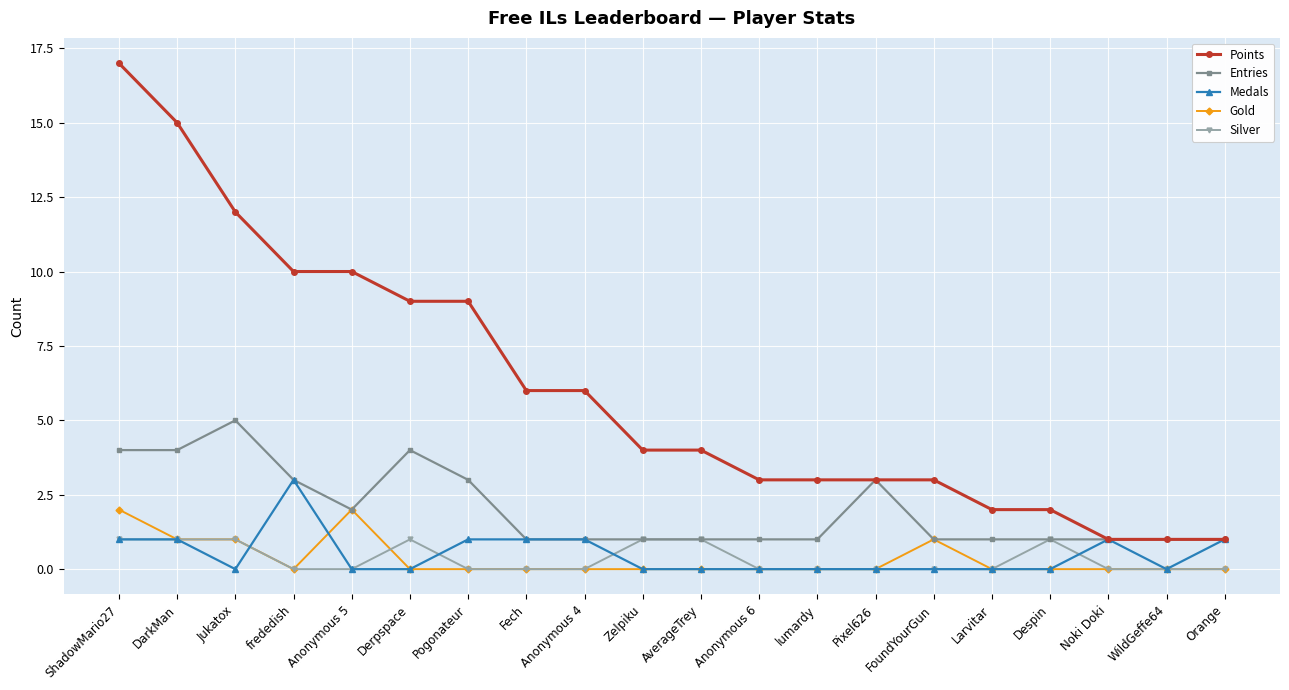

Does the chart display data point markers on the line(s)?

Yes